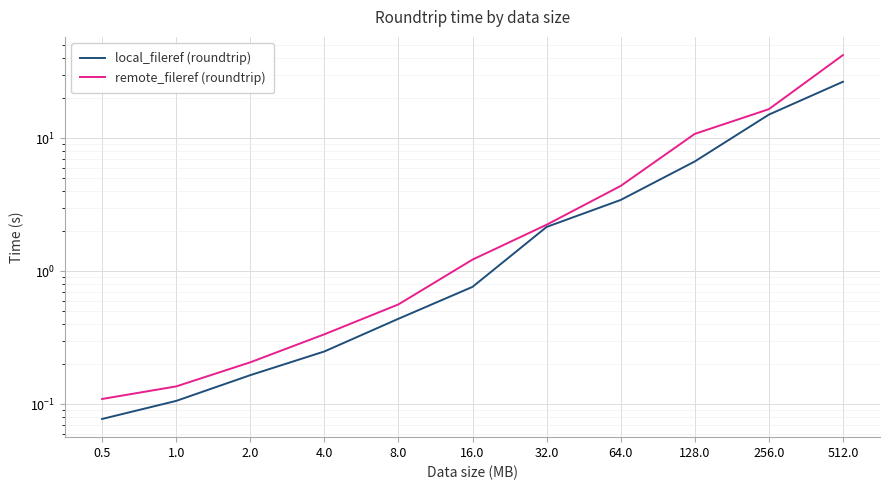

What is the difference between the second highest and second lowest values in the remote_fileref (roundtrip) series?

16.4